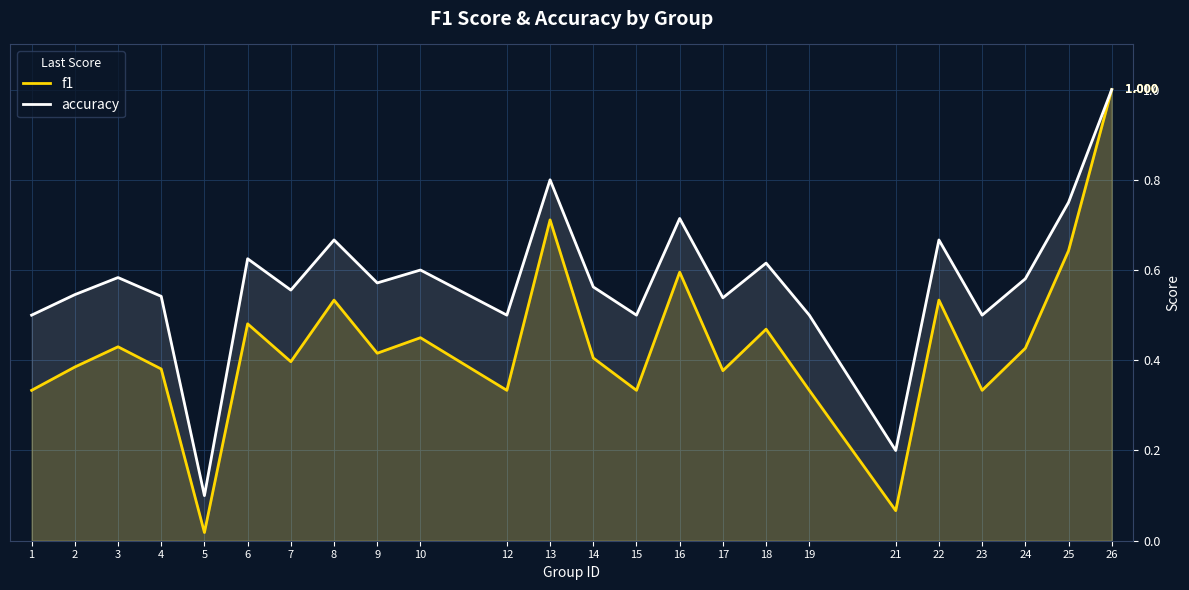

In f1, how many points are higher than both neighbors (excluding endpoints)?

8